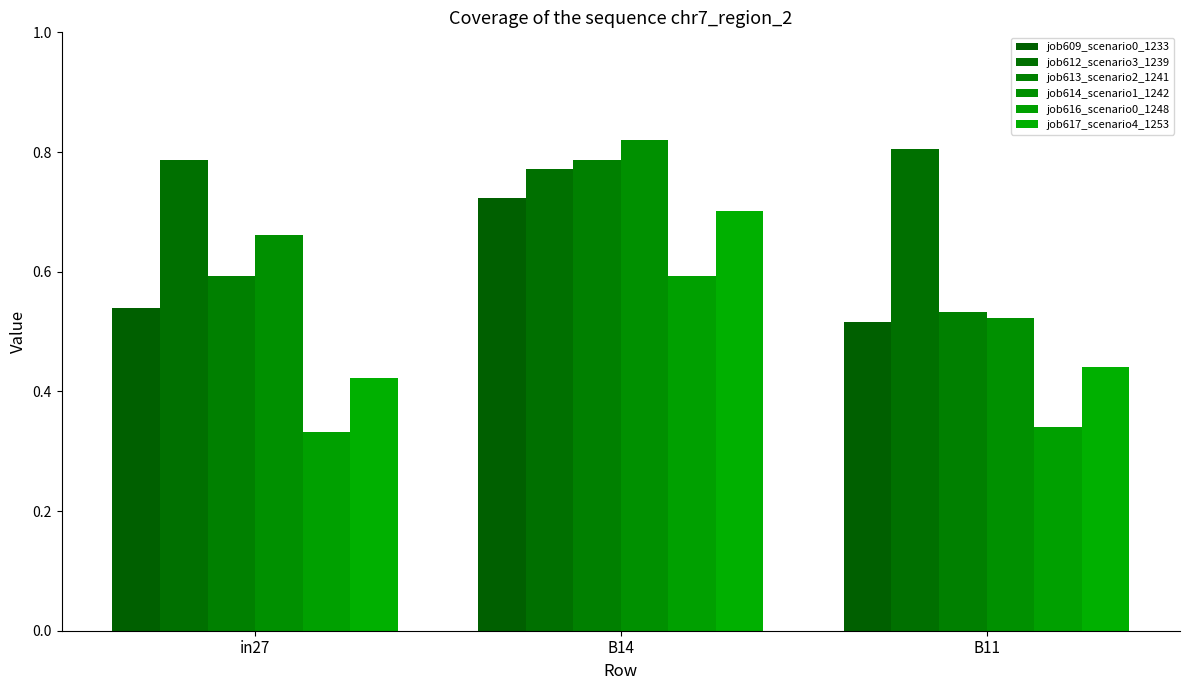

What are all the series names shown in the legend?

job609_scenario0_1233, job612_scenario3_1239, job613_scenario2_1241, job614_scenario1_1242, job616_scenario0_1248, job617_scenario4_1253